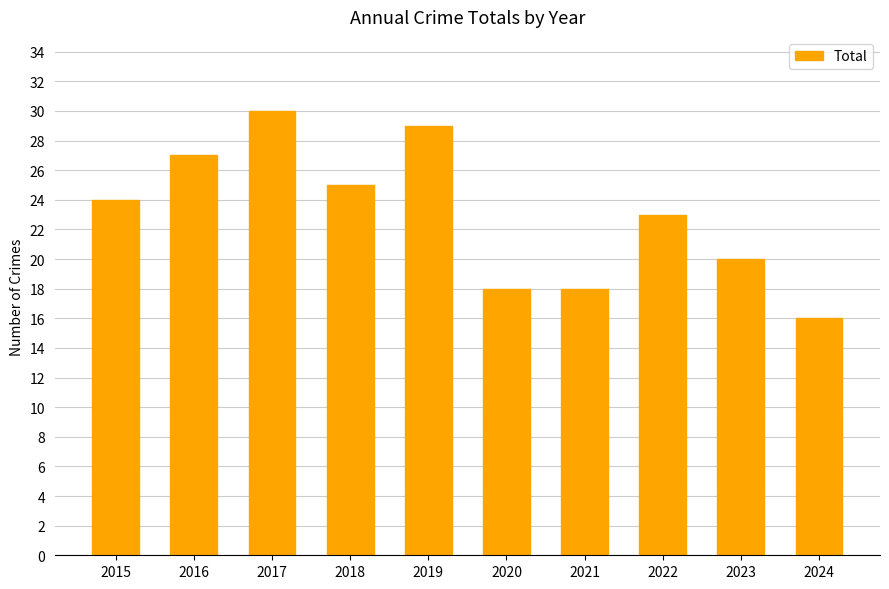

Reading right to left, what are all the values shown in this chart?

2024=16	2023=20	2022=23	2021=18	2020=18	2019=29	2018=25	2017=30	2016=27	2015=24